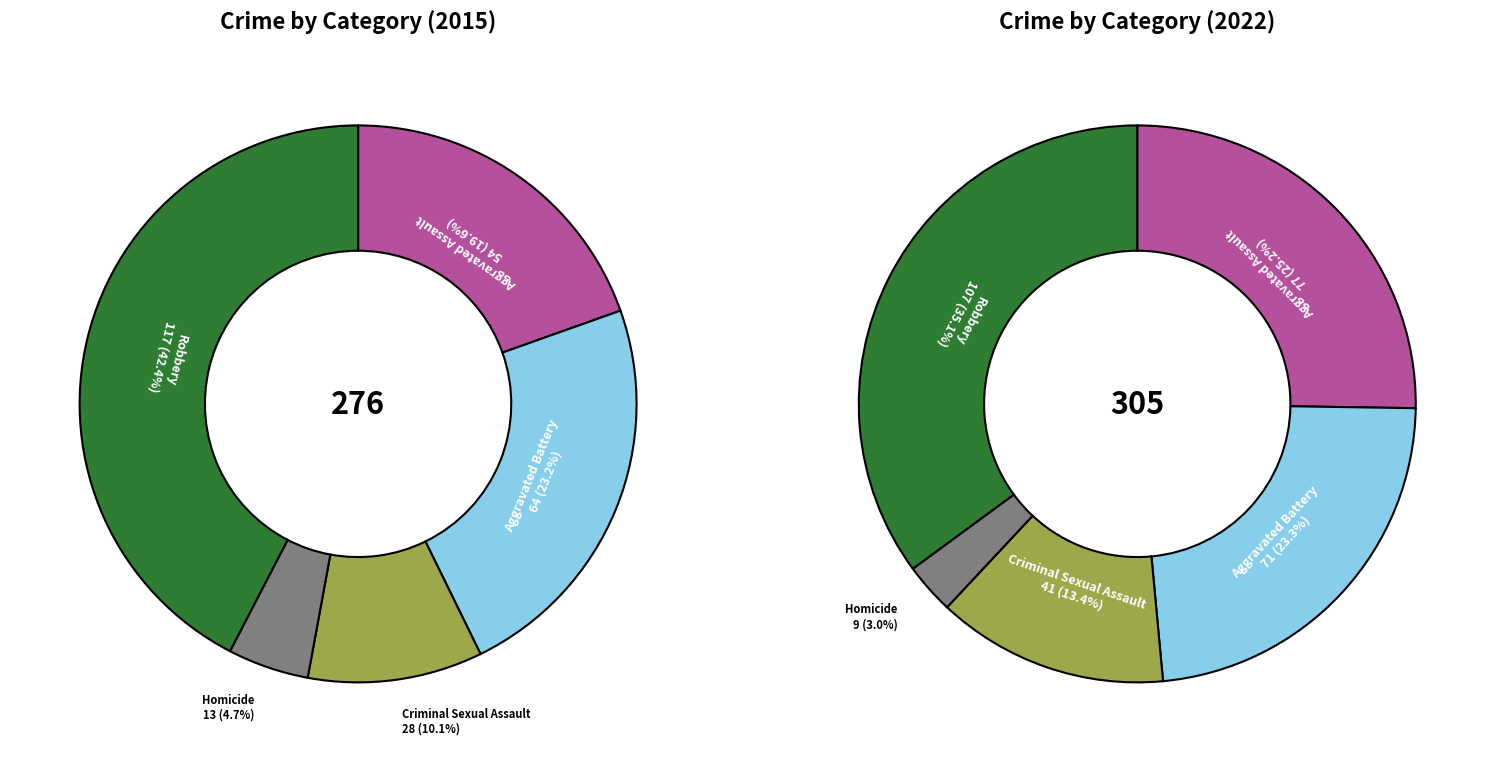

Between values_2015 and values_2022, which series saw the biggest shift?

values_2015